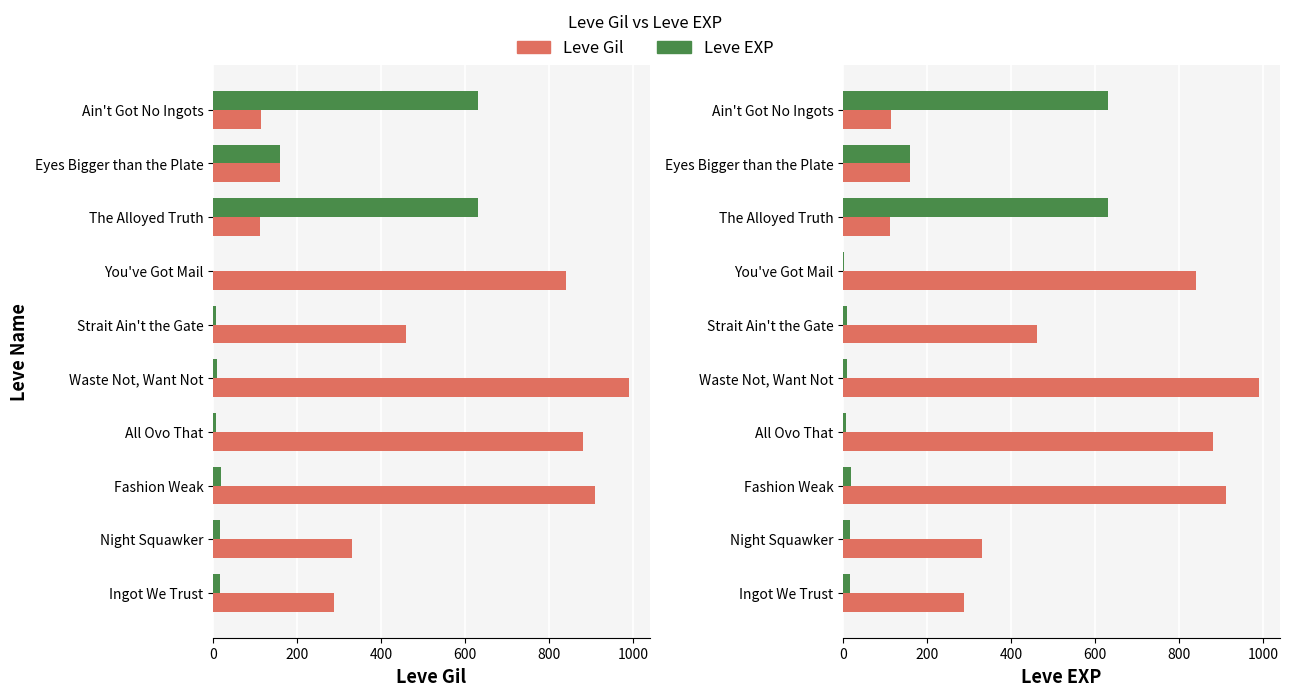

List the series in order of their peak value, lowest first.

Leve EXP, Leve Gil